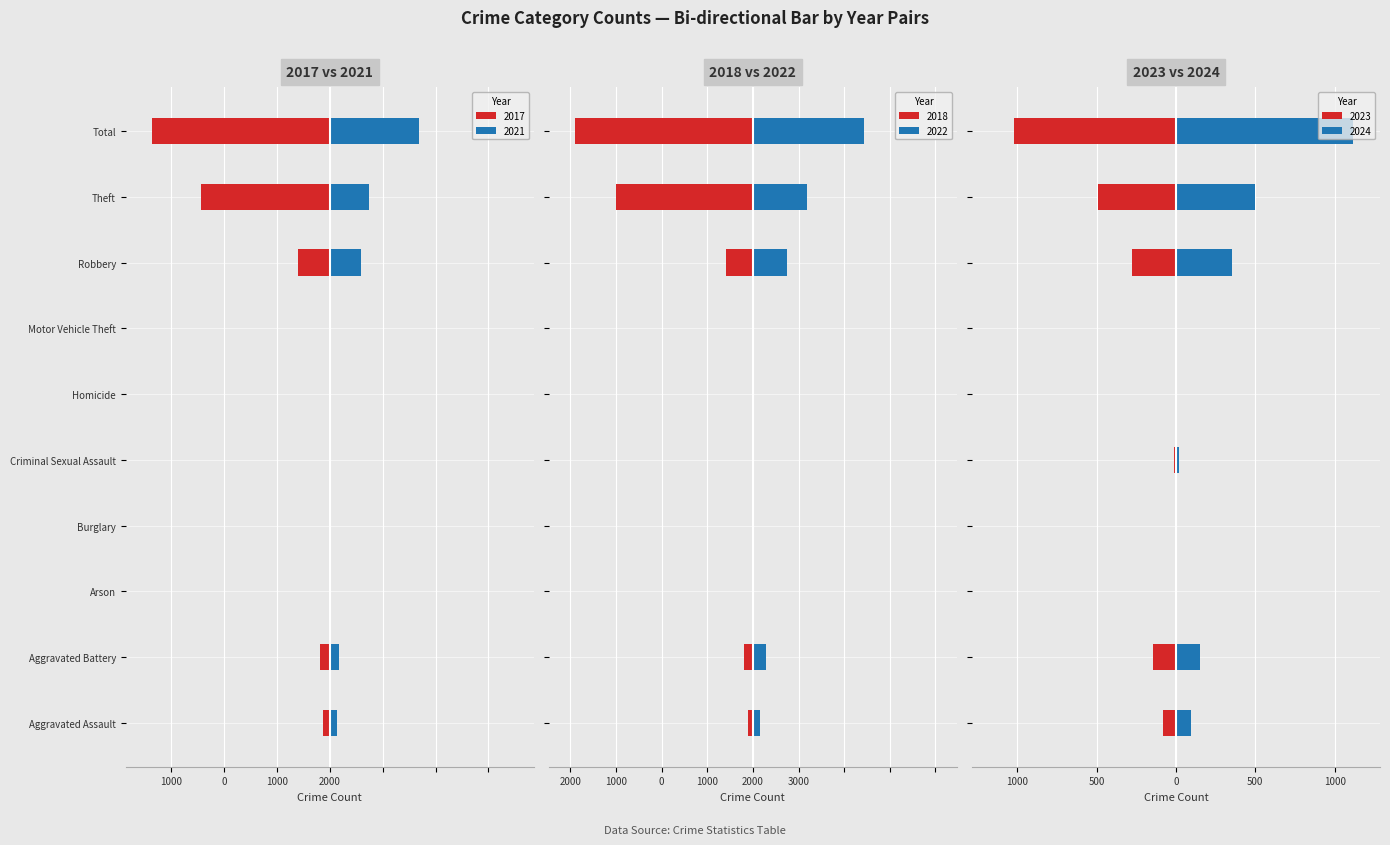

What is the total value across all series at Robbery?

150